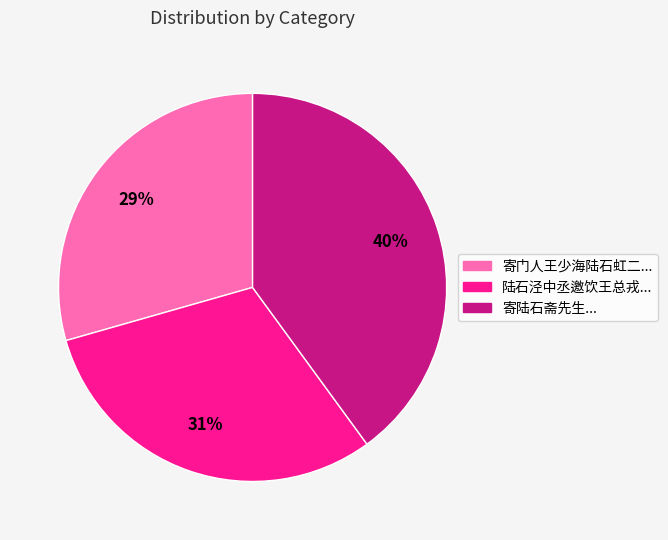

To the nearest percent, what is the difference between the largest and smallest slice percentages?

11%